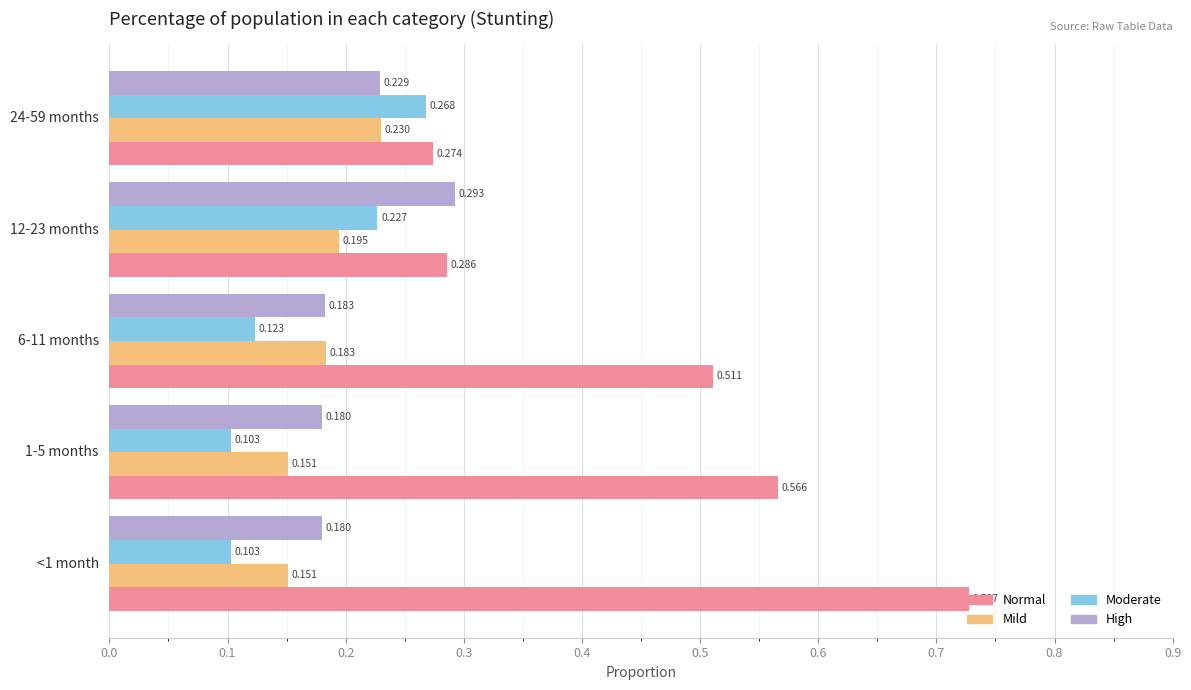

Which series has the widest spread of values?

Normal